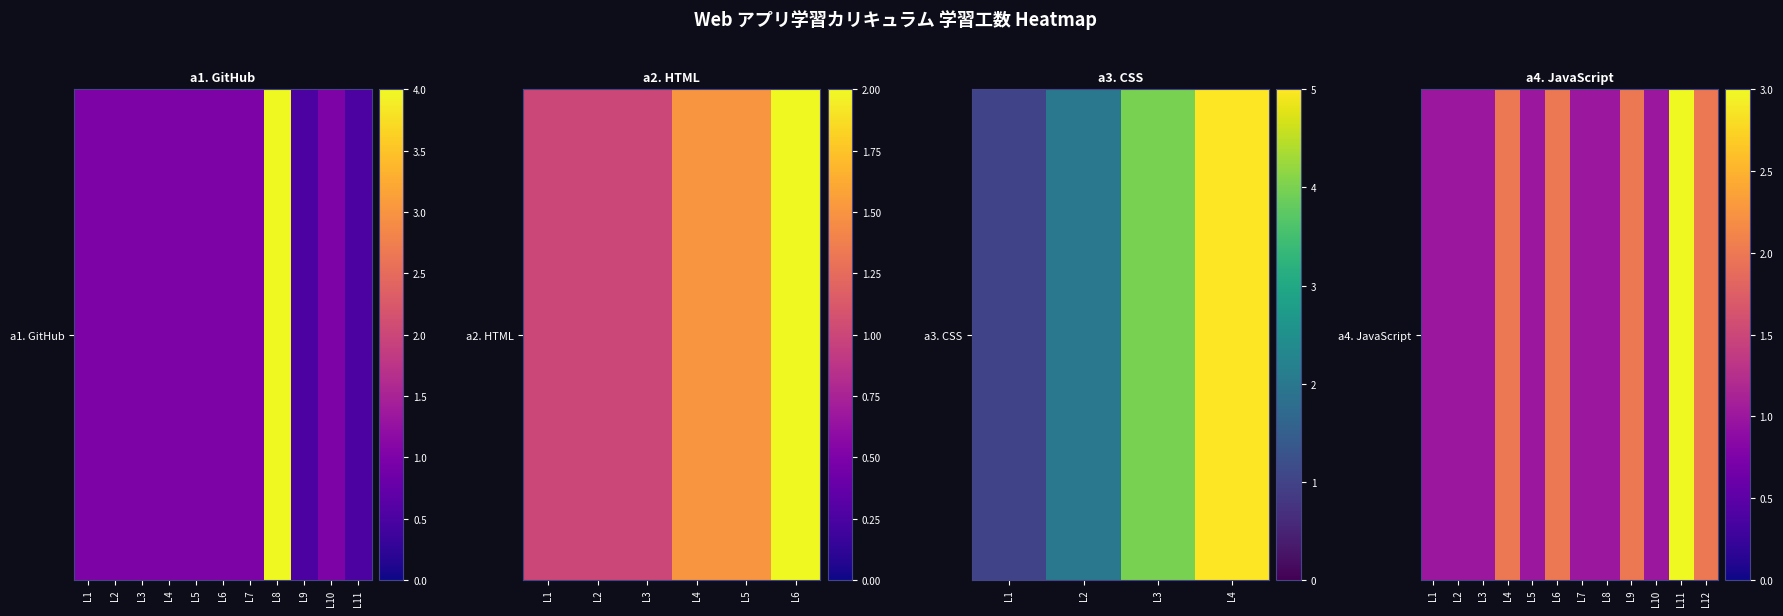

Where is the data nearest to the value 2?

L4